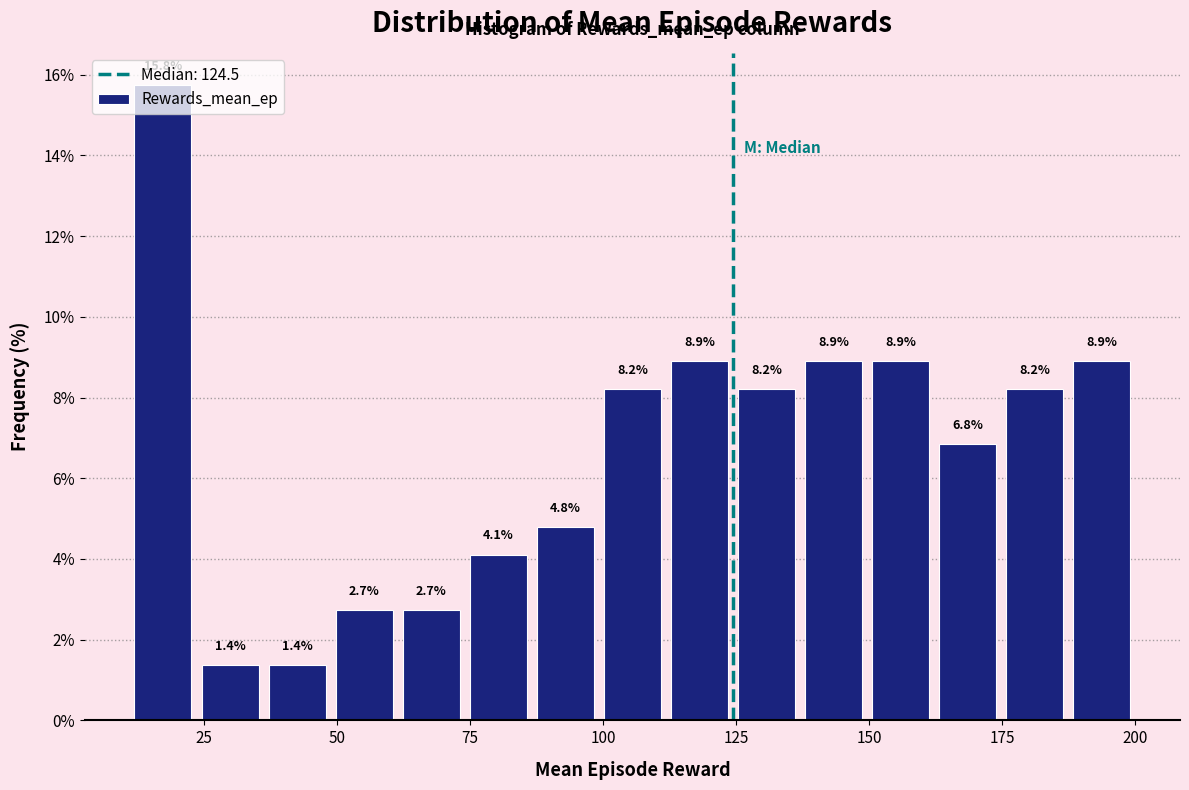

Read against the x-axis, roughly where is the centre of the tallest bar?

15